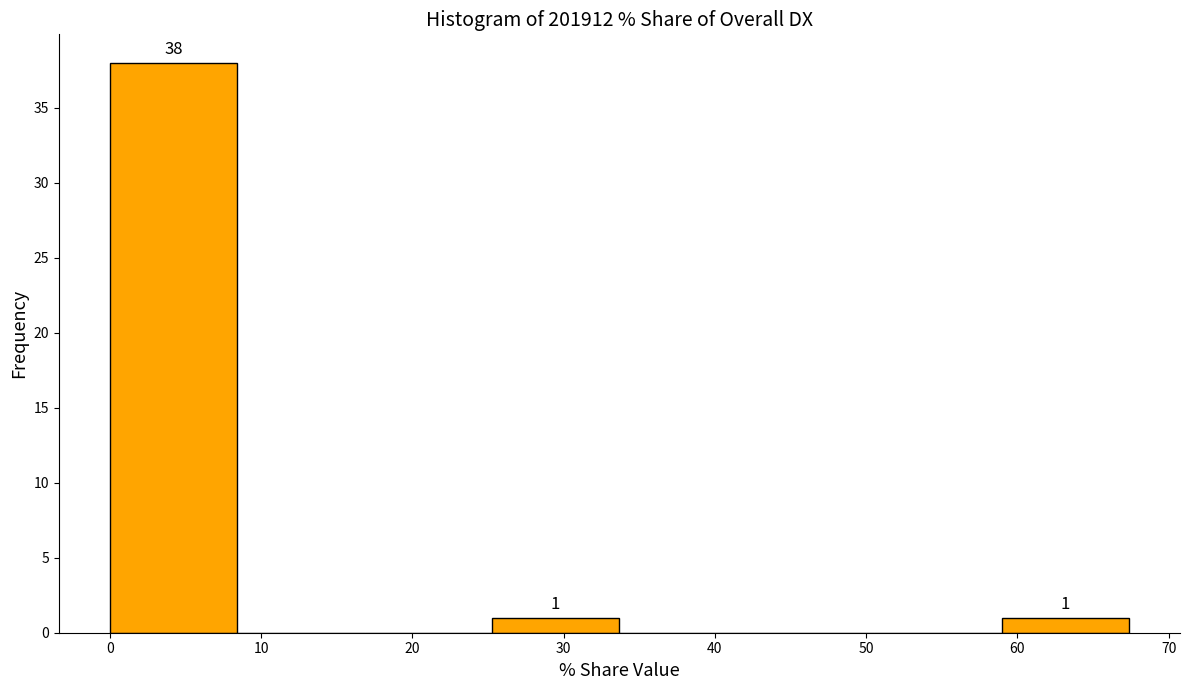

Which range on the x-axis has the tallest bar?

0 to 8